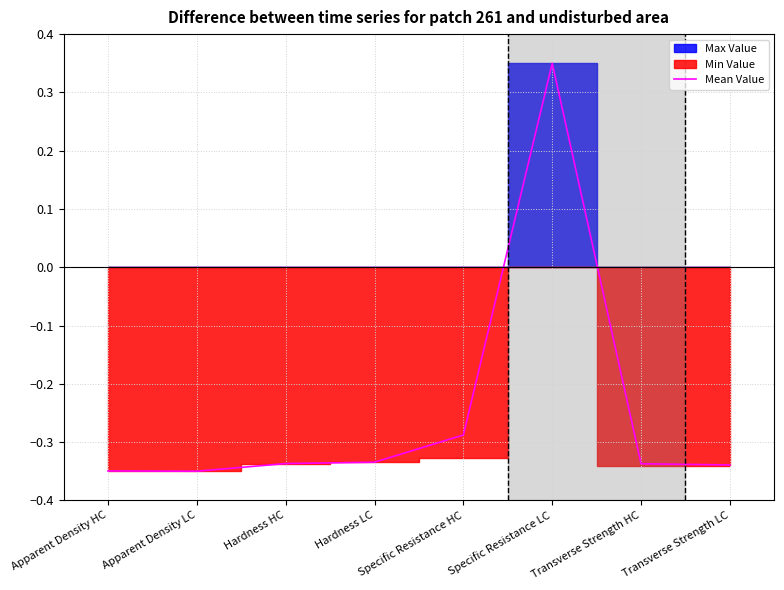

The value at Transverse Strength LC is -0.3. True or false?

True